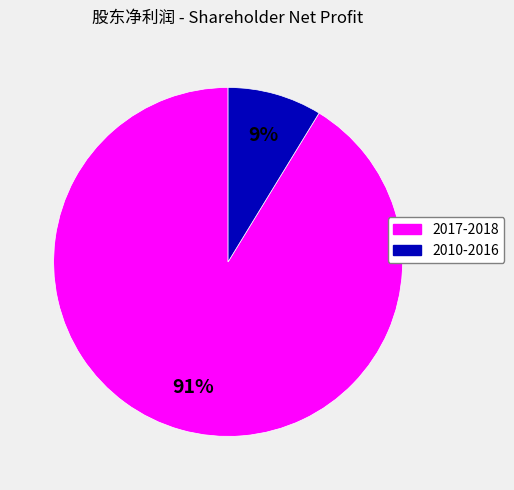

To the nearest percent, what is the average slice percentage?

50%